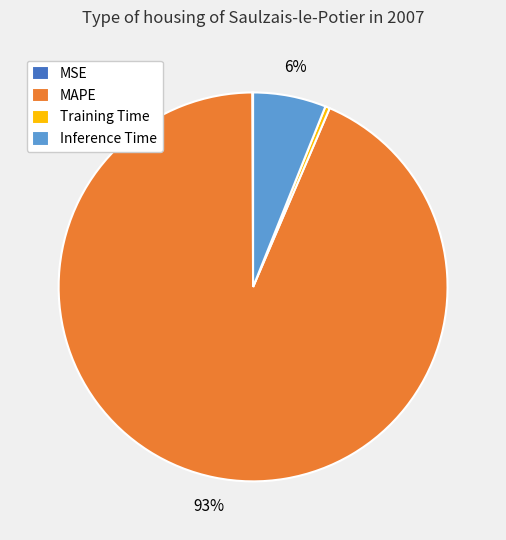

To the nearest percent, what portion does Inference Time represent?

6%